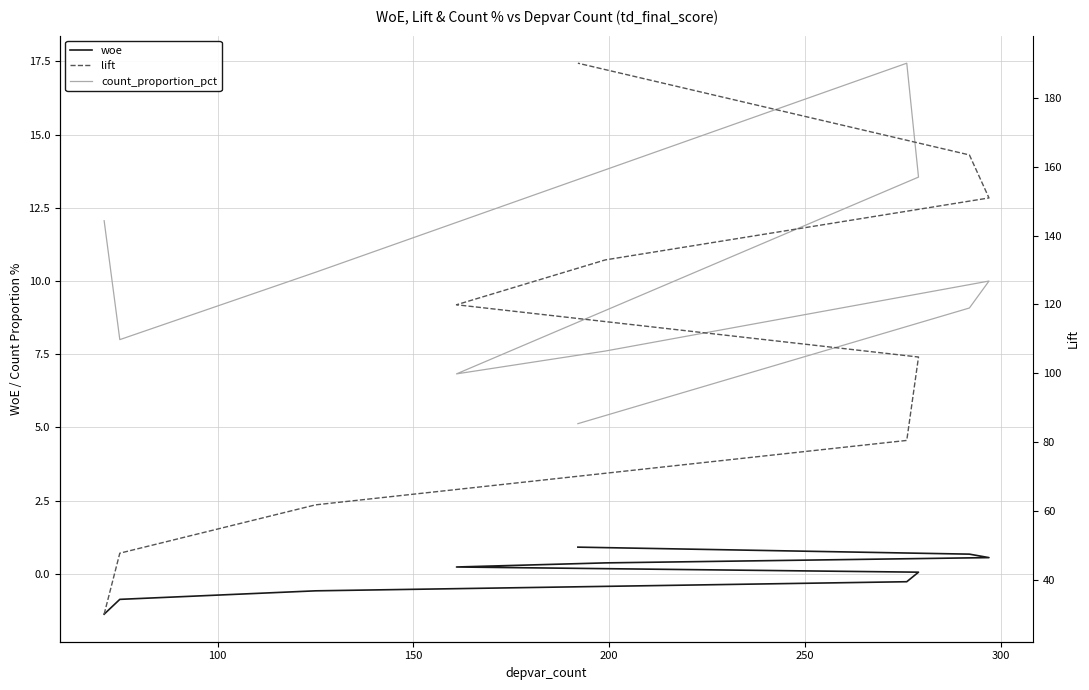

True or false: woe and lift cross at least once.

False